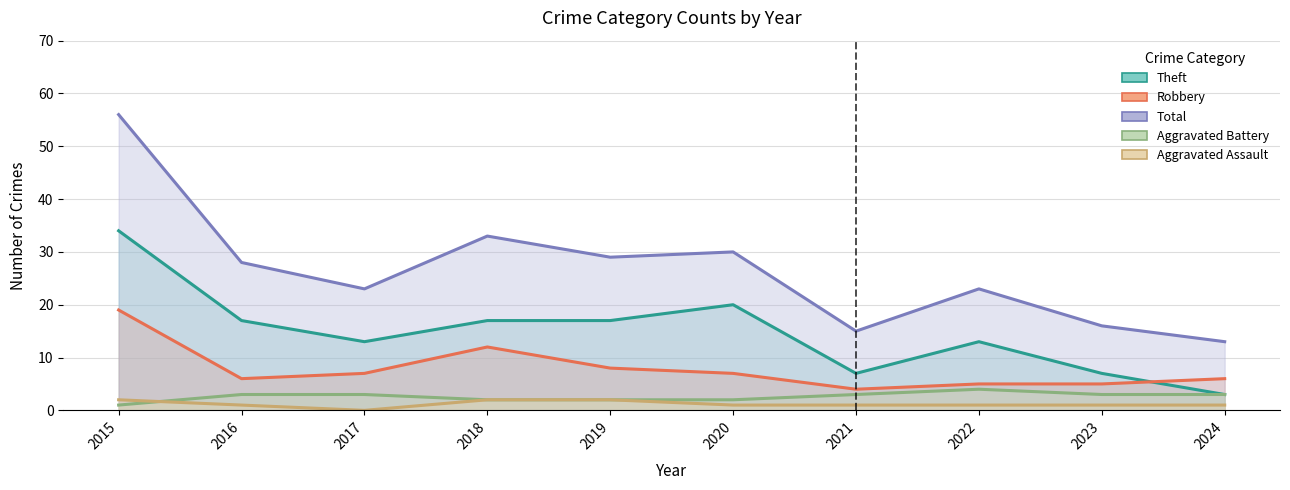

How many values in the Total series are below 28?

5